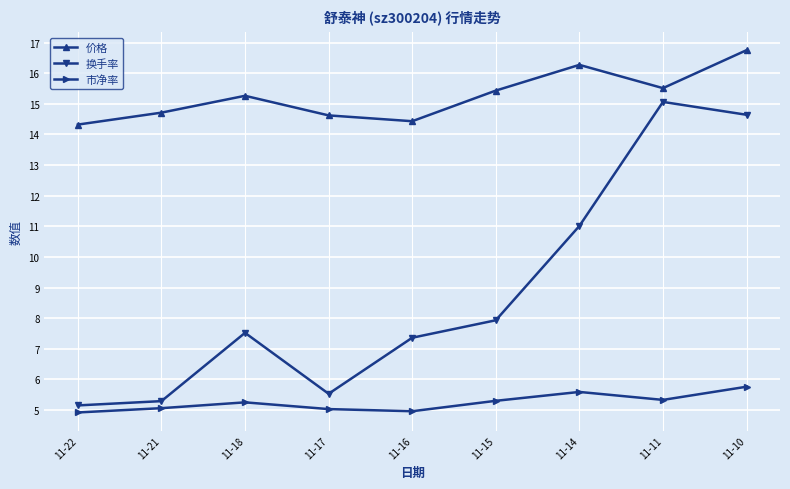

In 市净率, how many points are higher than both neighbors (excluding endpoints)?

2